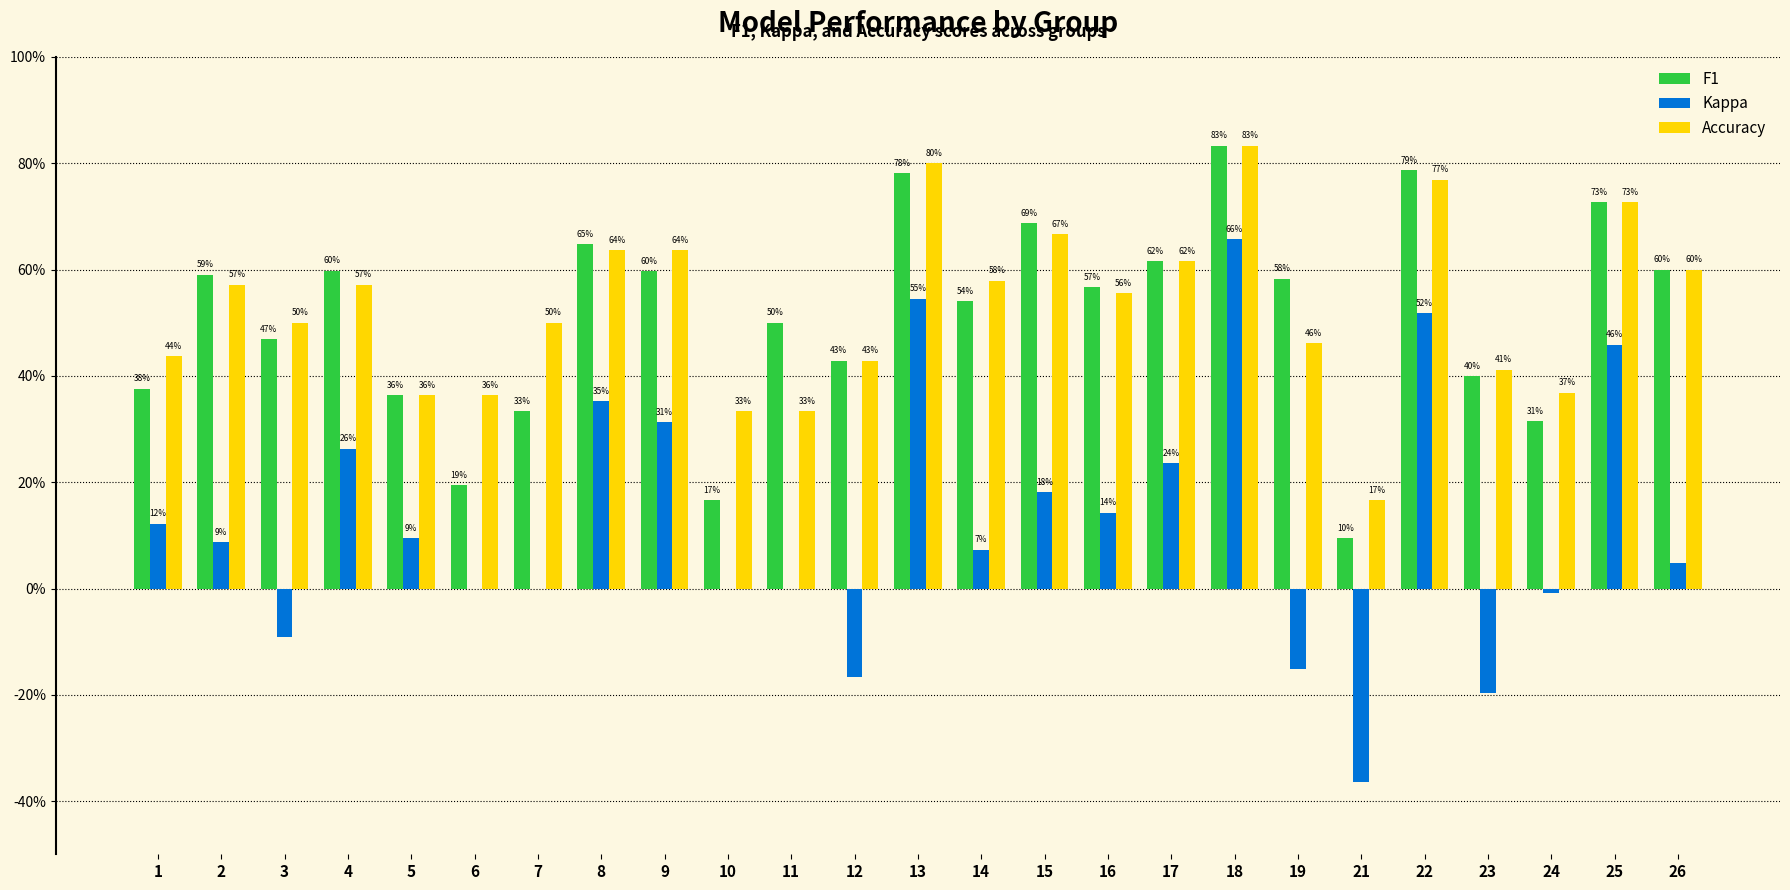

At which category does the chart reach its peak across all series?

18